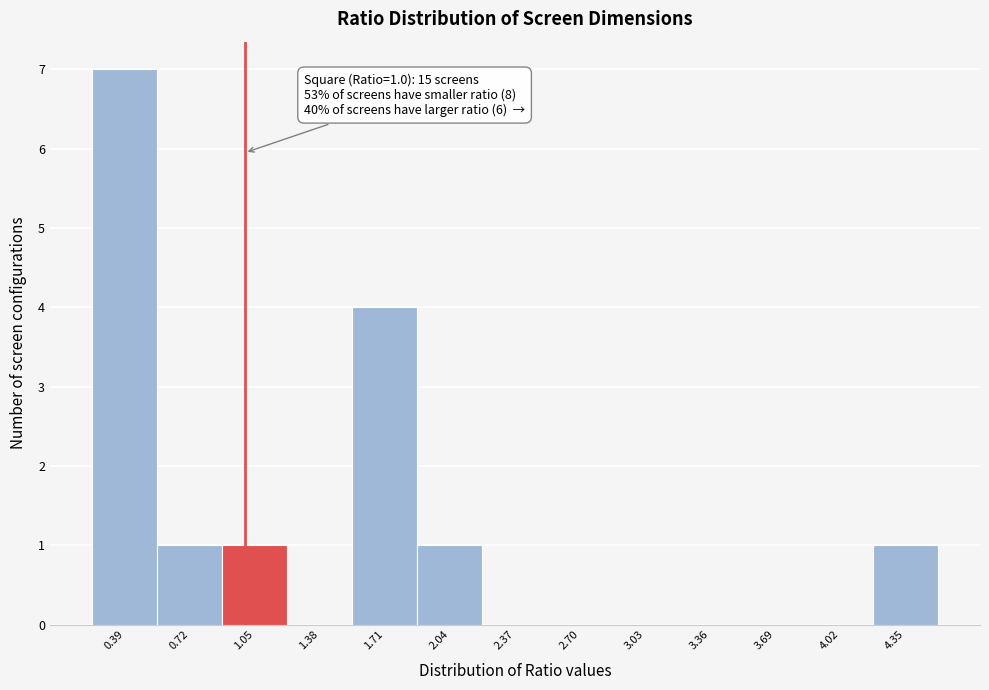

Over which range of the x-axis is the bar tallest?

0.25 to 0.55